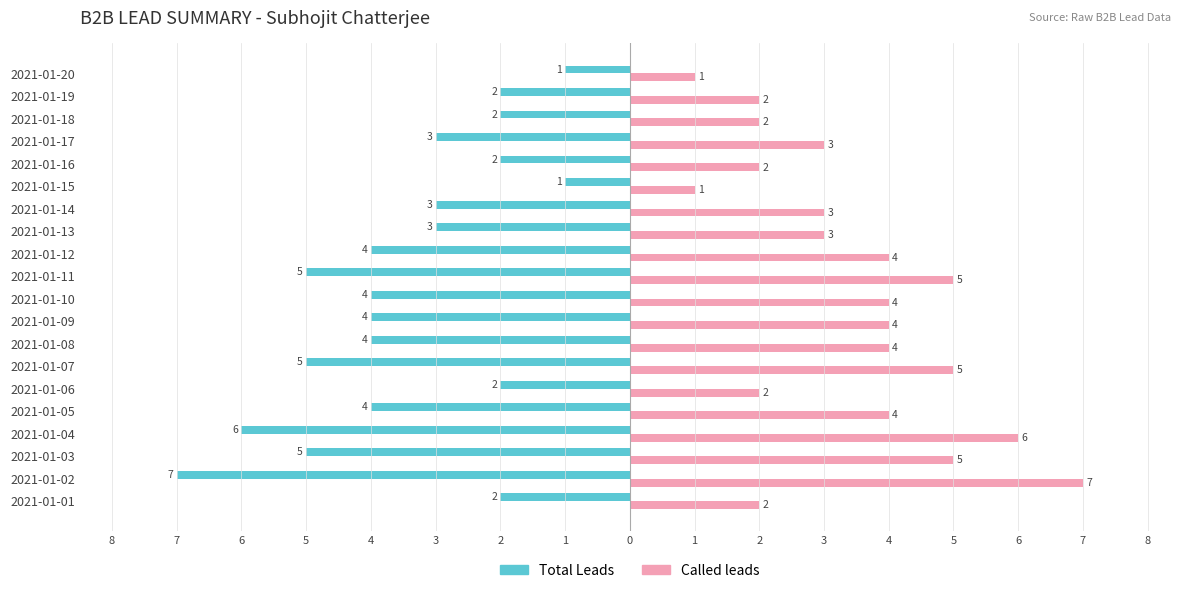

What are all the series names shown in the legend?

Total Leads, Called leads